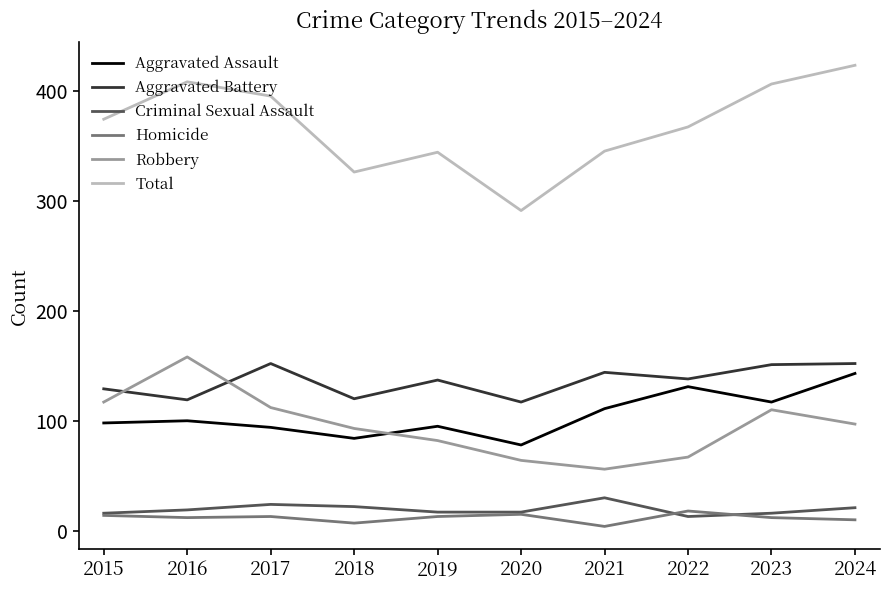

Which label corresponds to the largest value in the chart?

2024